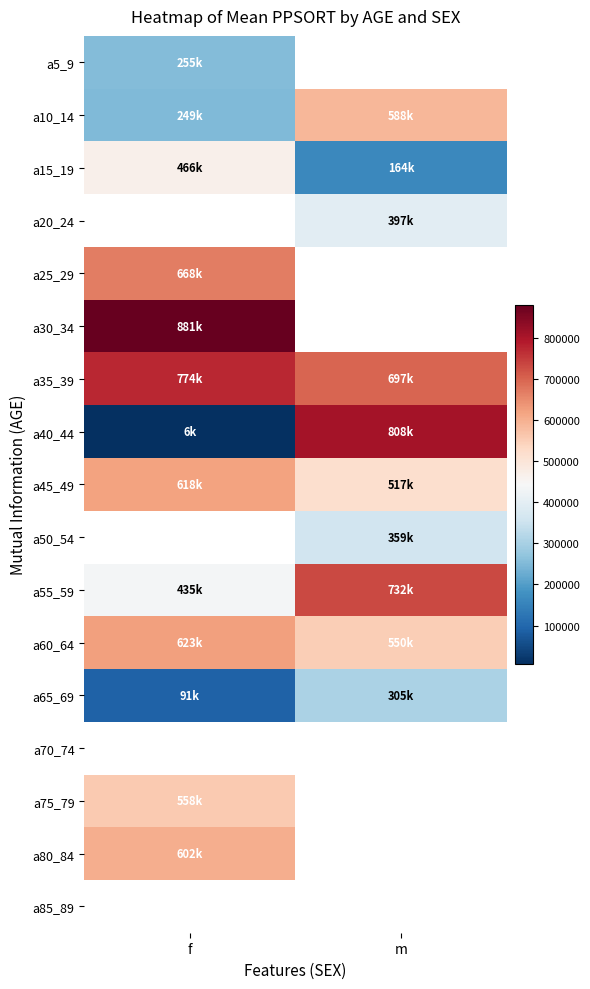

What is the average value of the a60_64 series?

586771.2